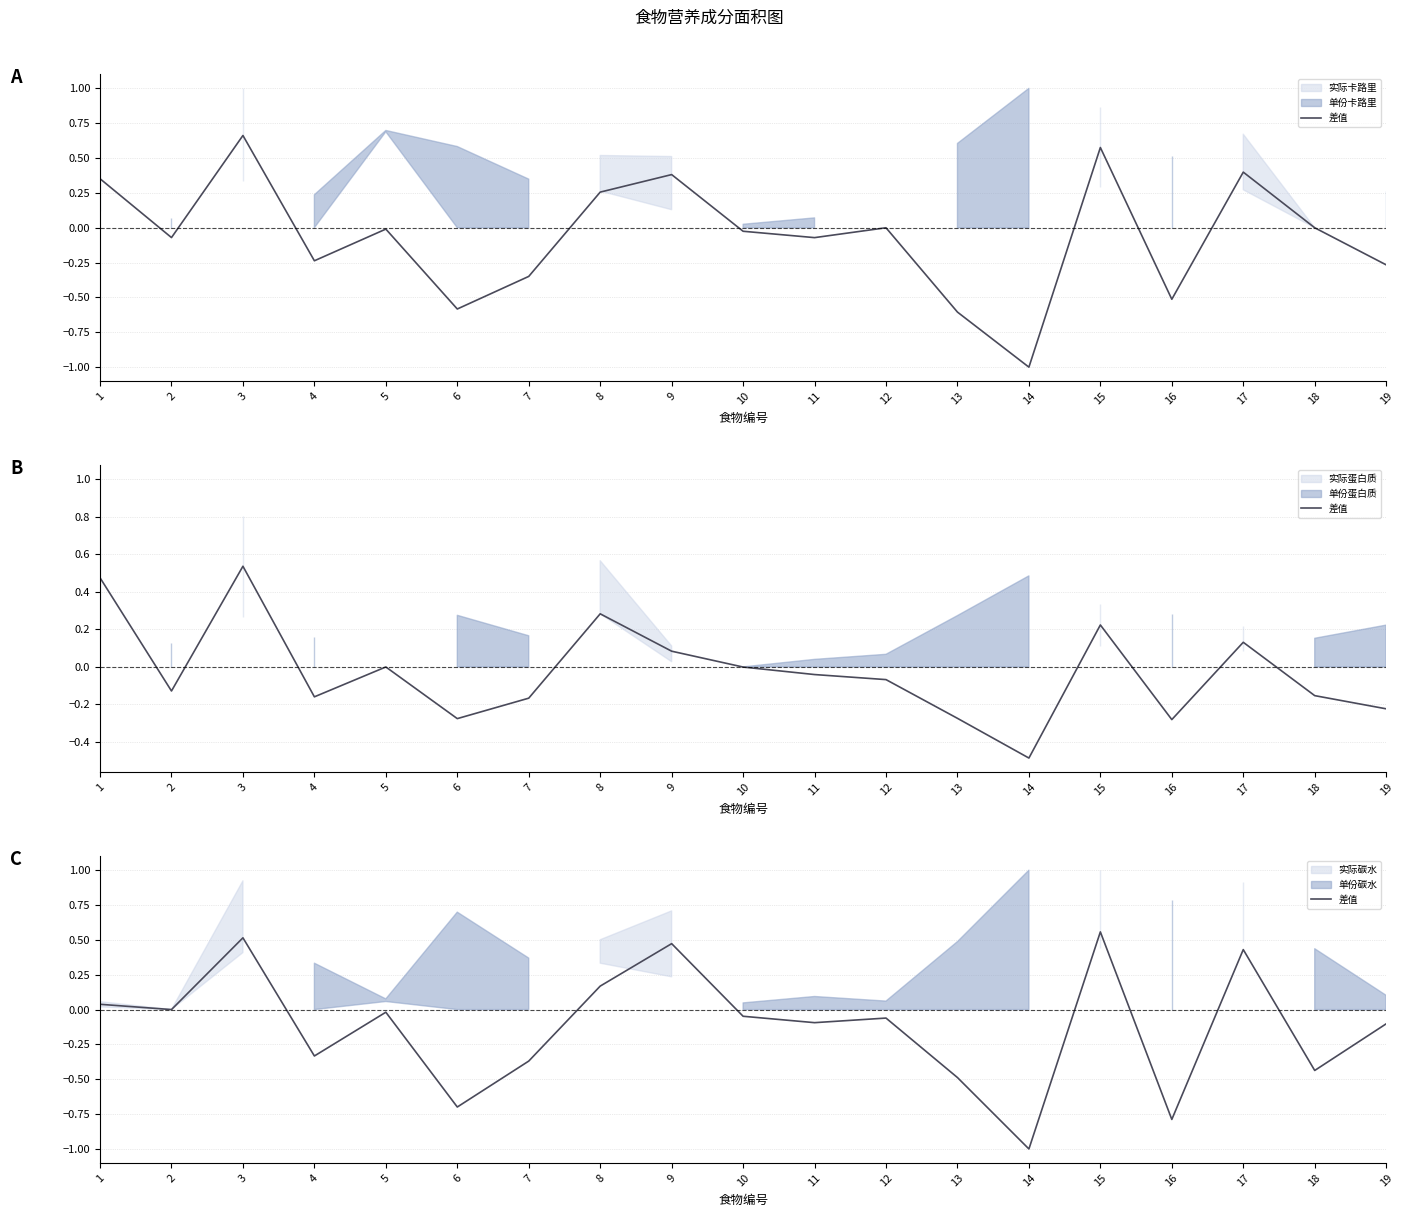

How many interior local valleys (lower than both neighbors) does the data have?

7